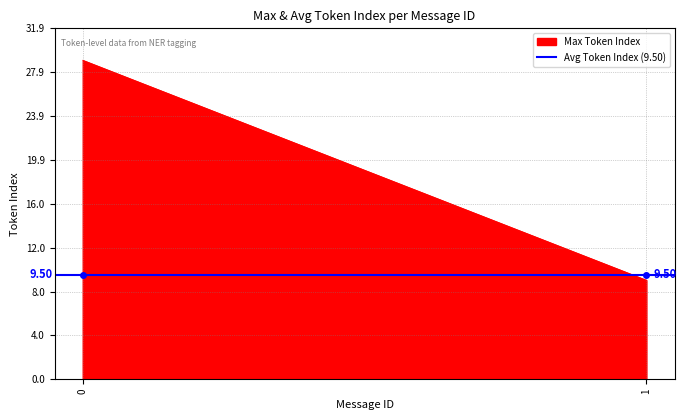

What is the difference between the maximum and minimum values?

20